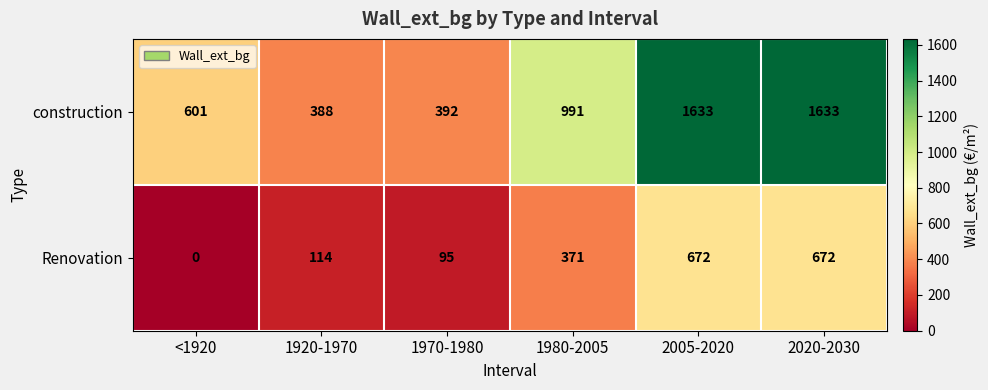

Between 1970-1980 and 2005-2020, which series saw the biggest shift?

construction